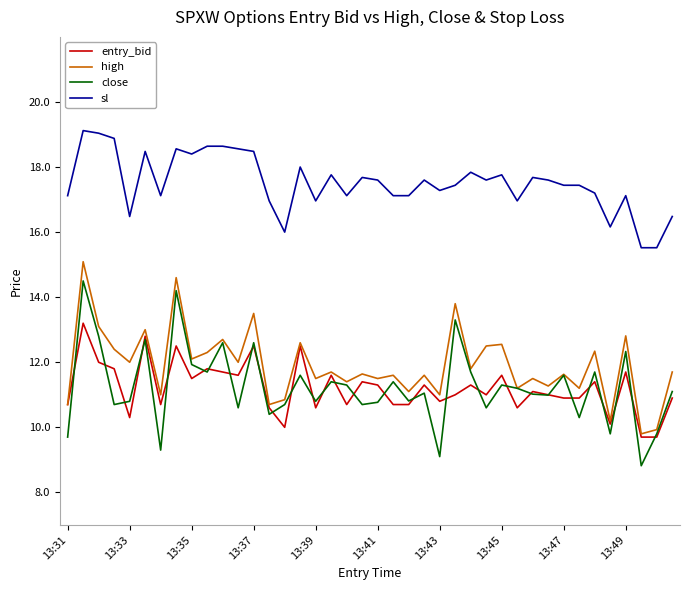

True or false: close and sl intersect in this chart.

False